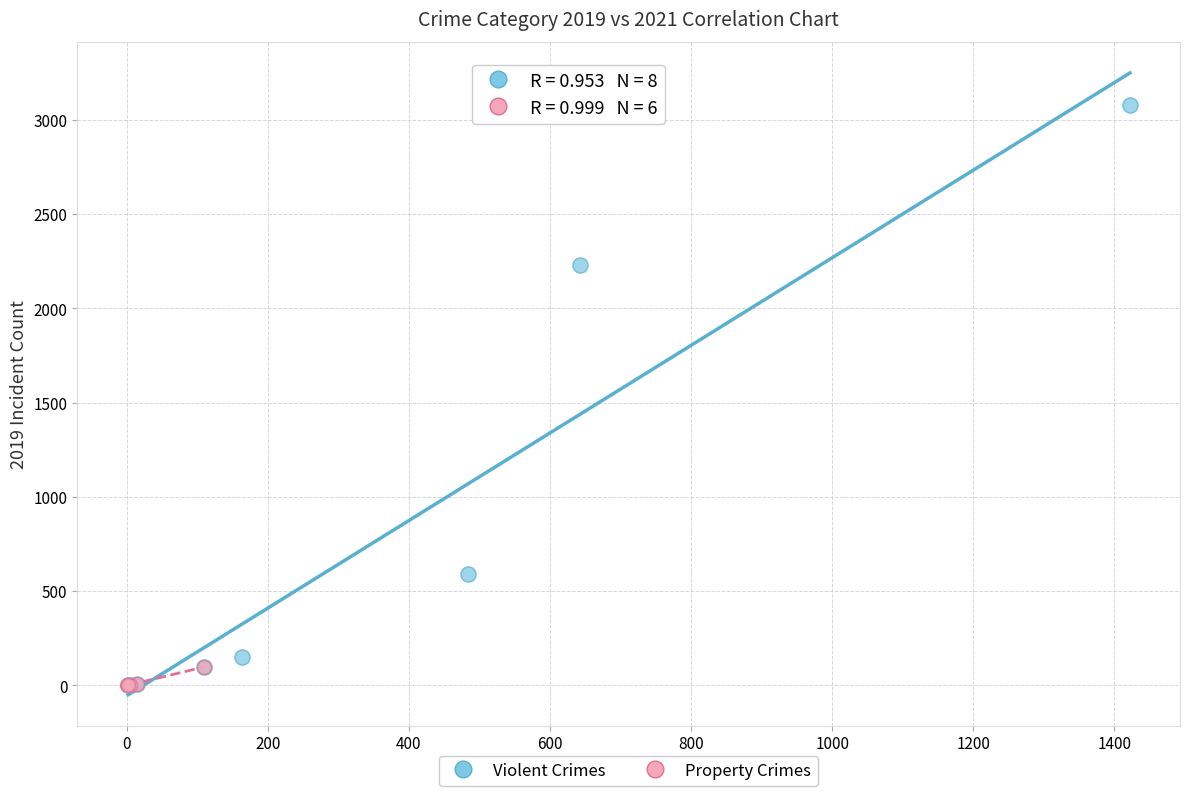

Which series reaches the maximum Y coordinate?

Violent Crimes